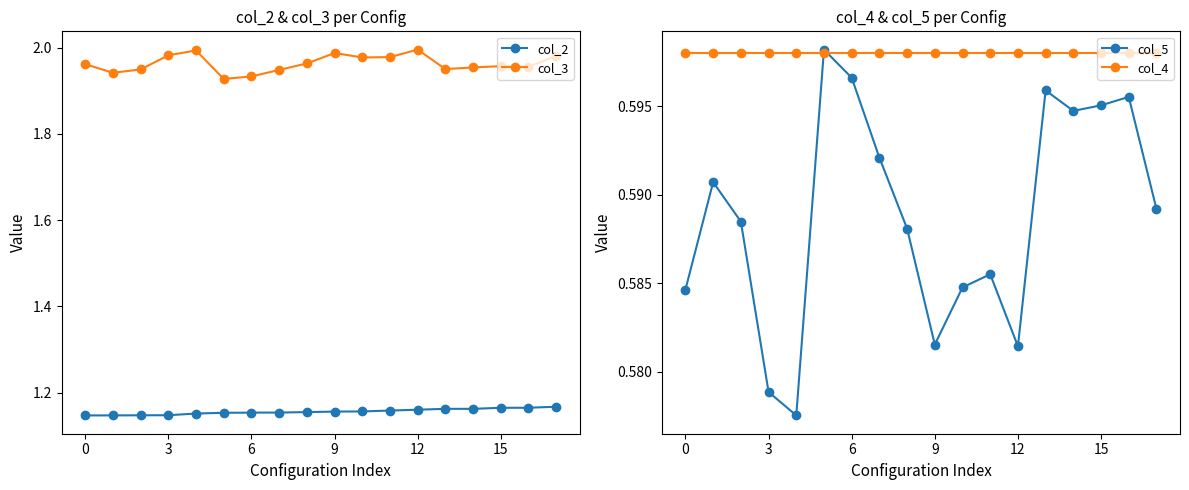

What is the total value across all series at 6?

4.3